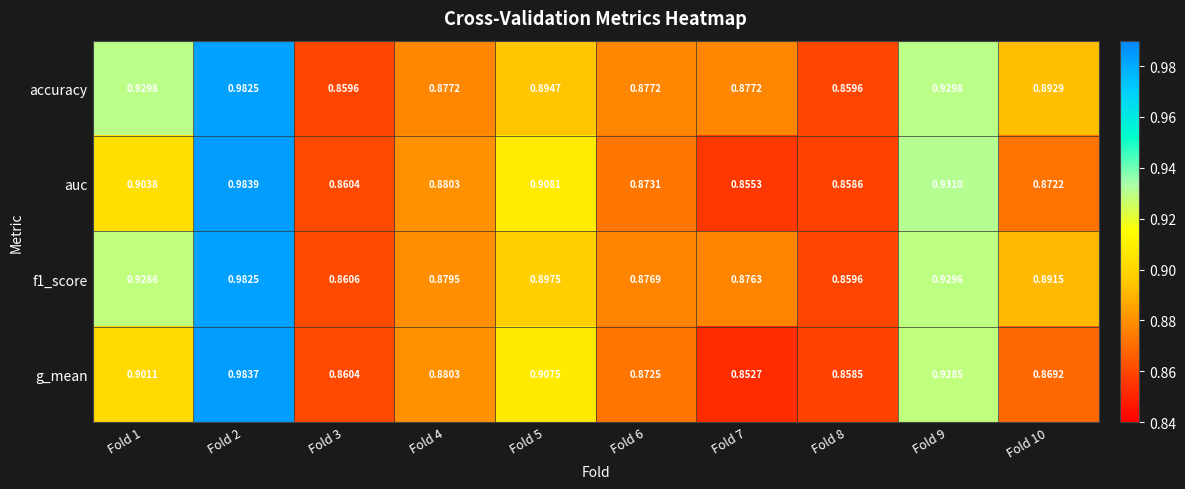

Which series changed the most between Fold 2 and Fold 6?

g_mean